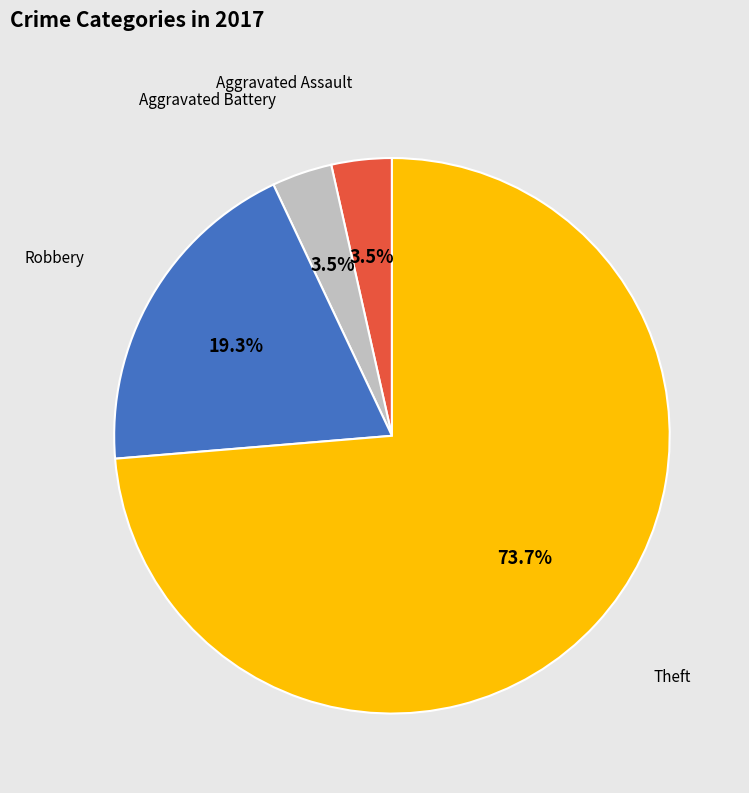

Does any single category account for the majority?

Yes